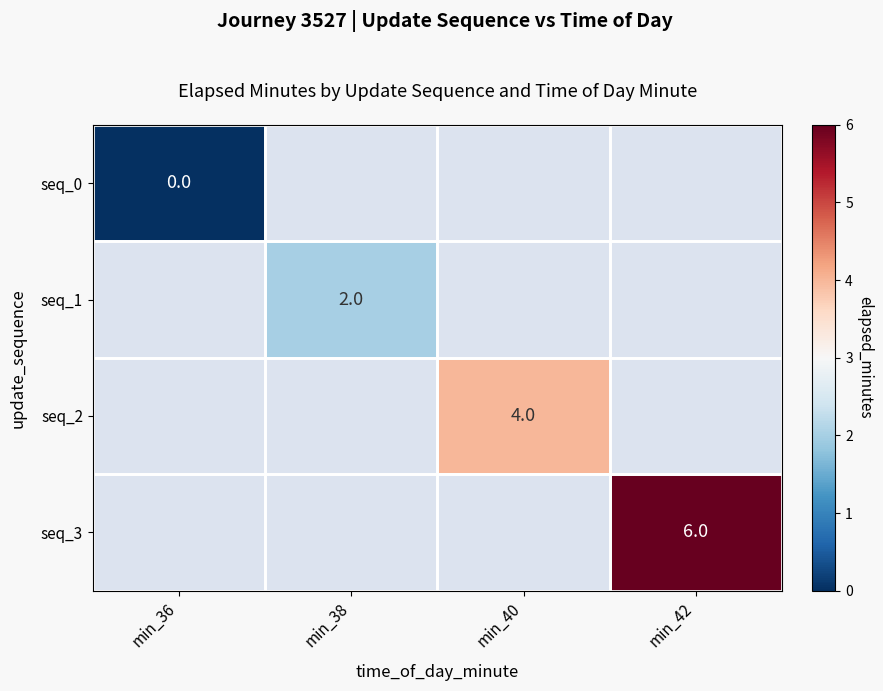

The seq_2 series shows 4 at min_40. True or false?

True